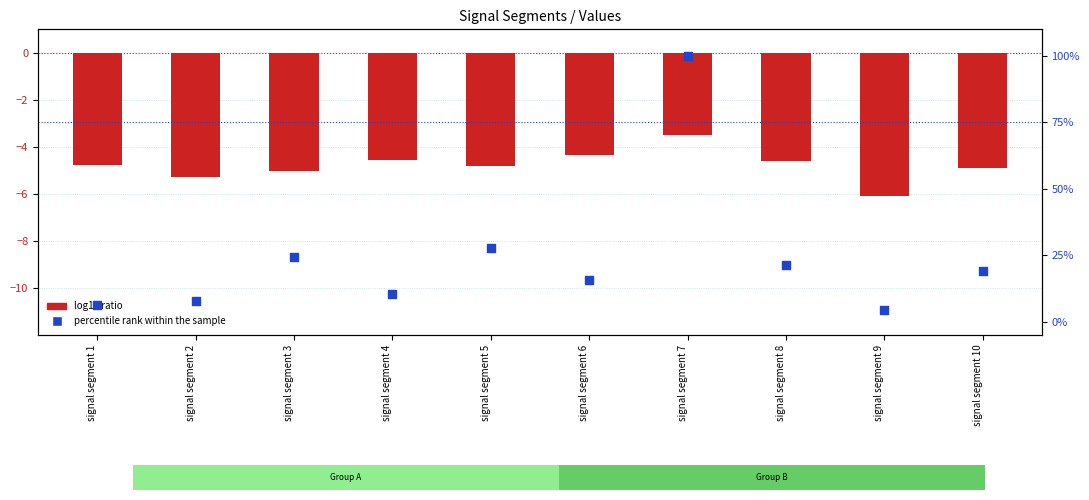

What is the total value across all series at signal segment 6?

11.2